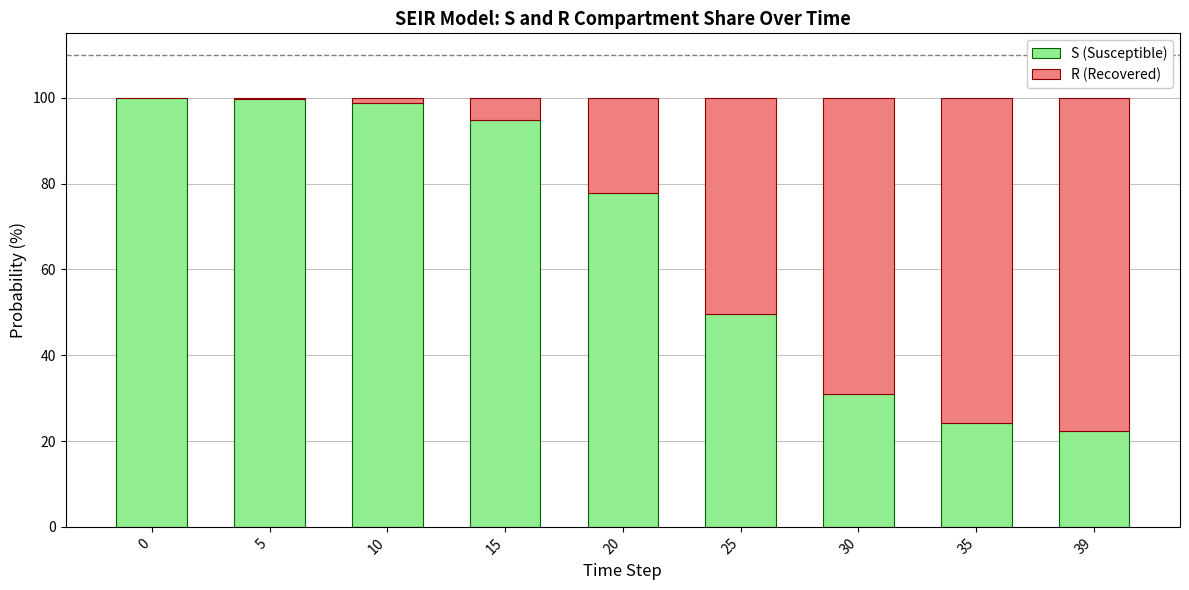

How many series are shown in this chart?

2